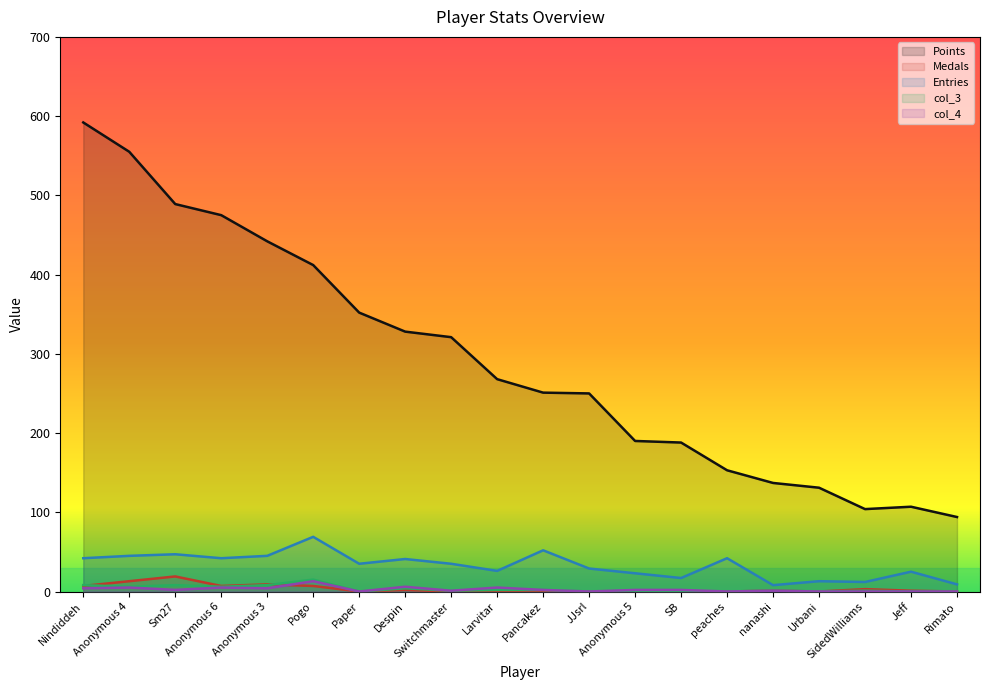

Which has a higher value, Paper or Anonymous 5?

Paper